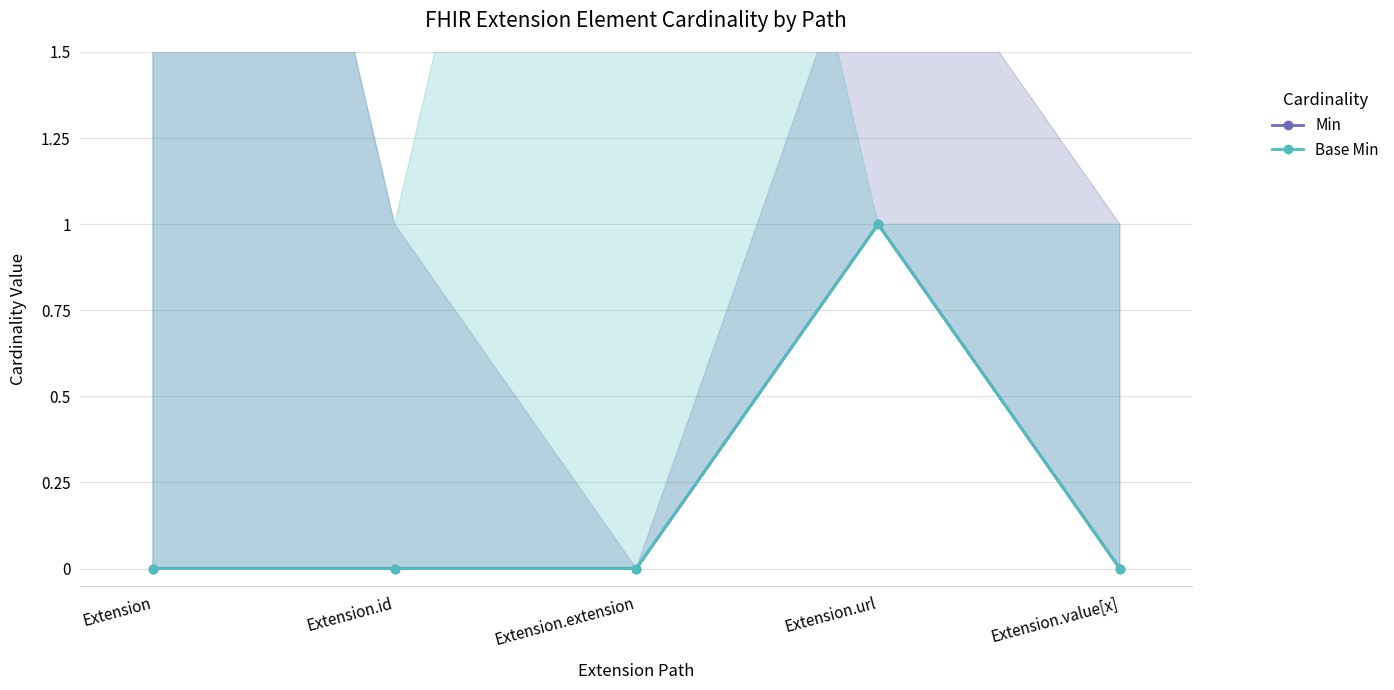

Which series has the widest spread of values?

Min